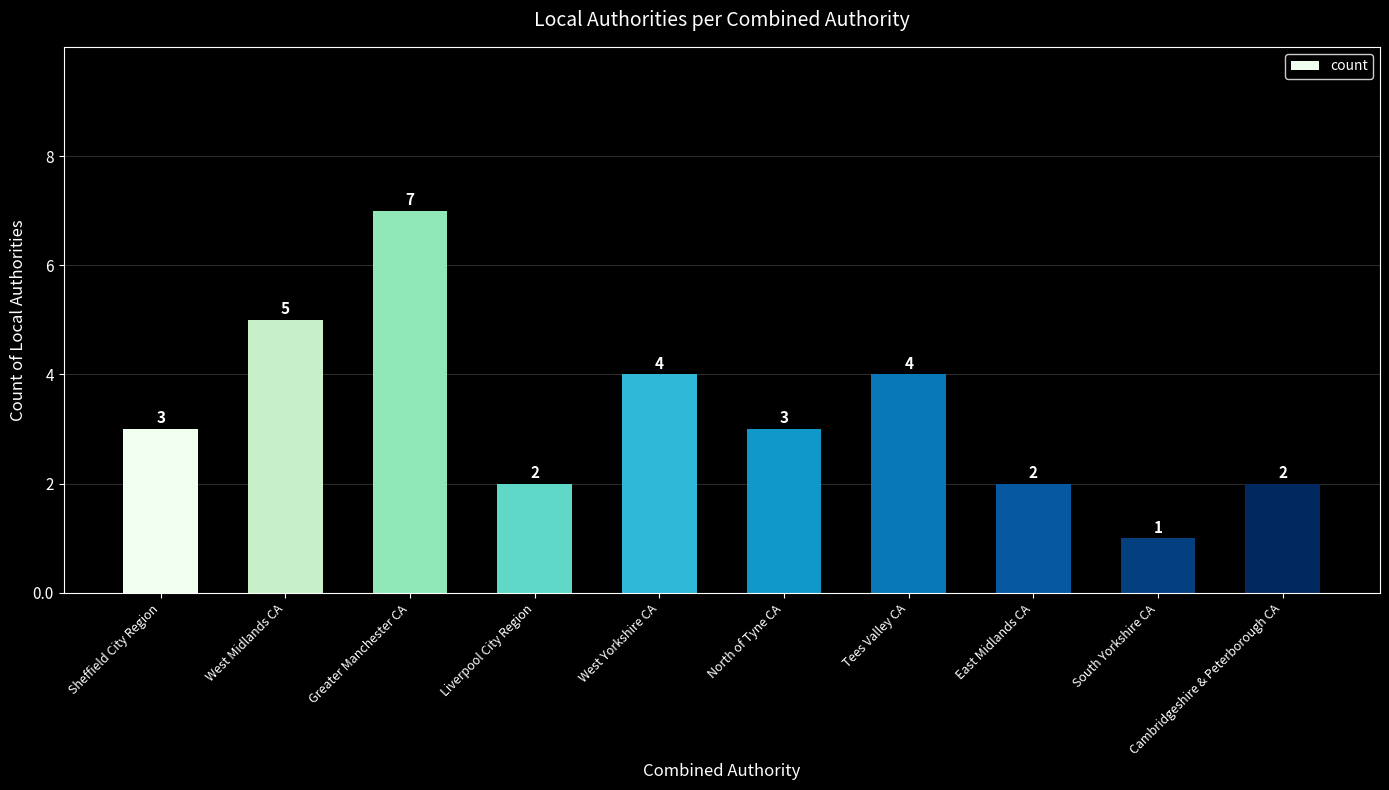

What is the difference between the second highest and minimum values?

4